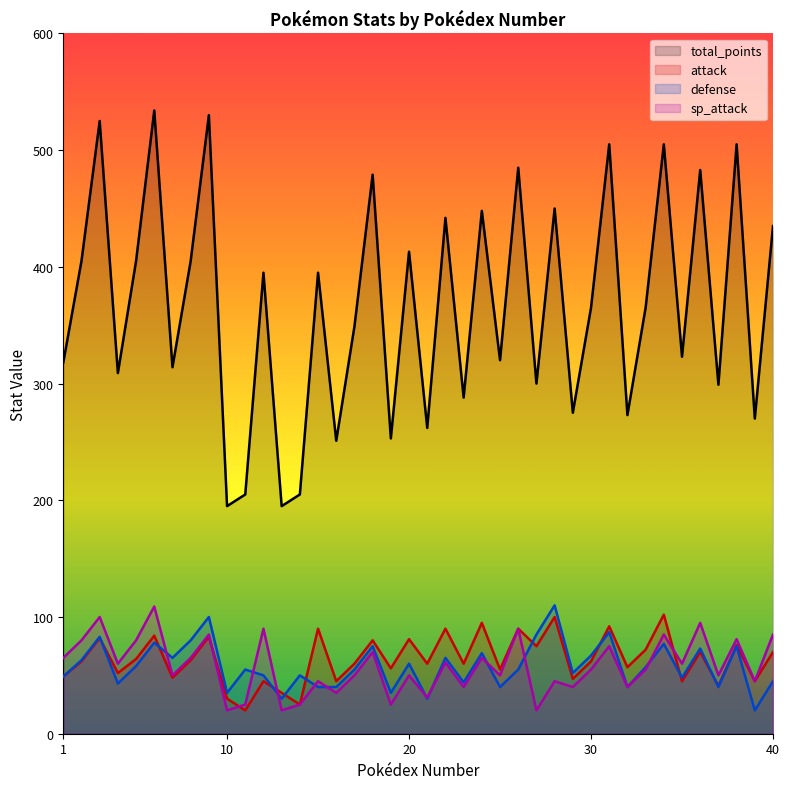

What is the value of the defense point at the 6th from the left?

78